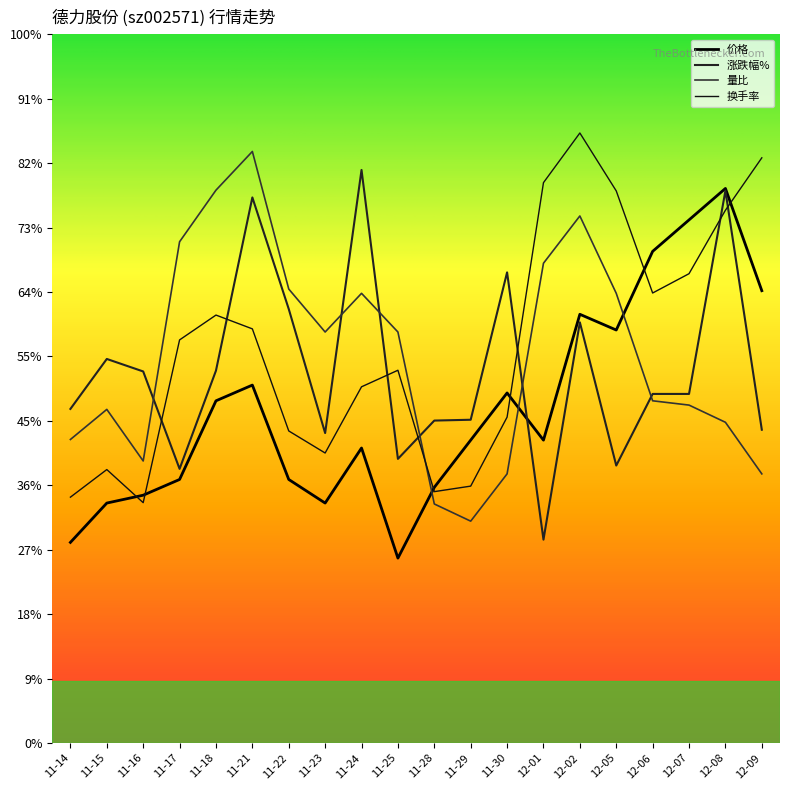

What value does the 量比 series have at 12-02?

5.1